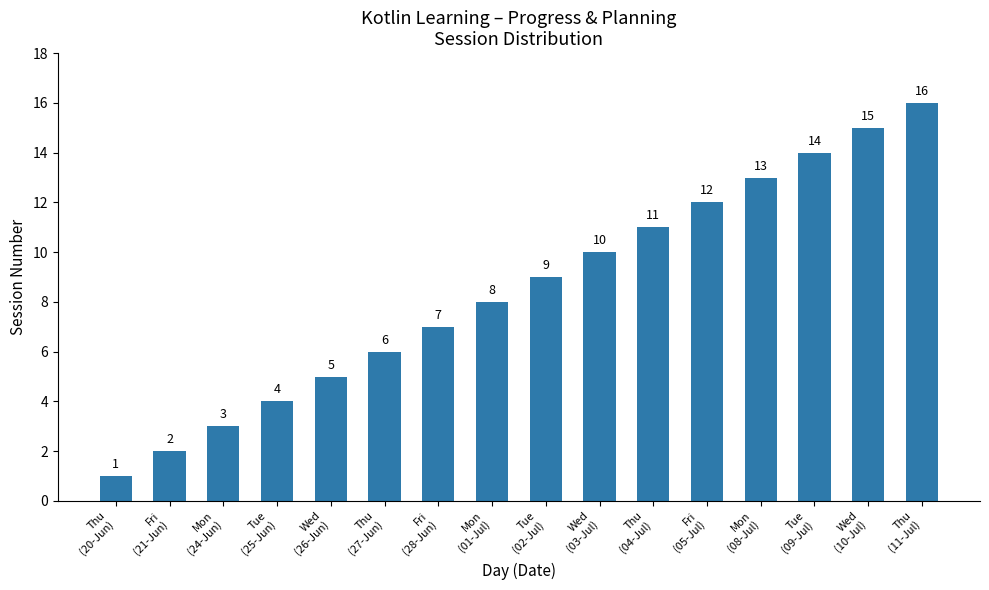

Reading right to left, what are all the values shown in this chart?

16	15	14	13	12	11	10	9	8	7	6	5	4	3	2	1